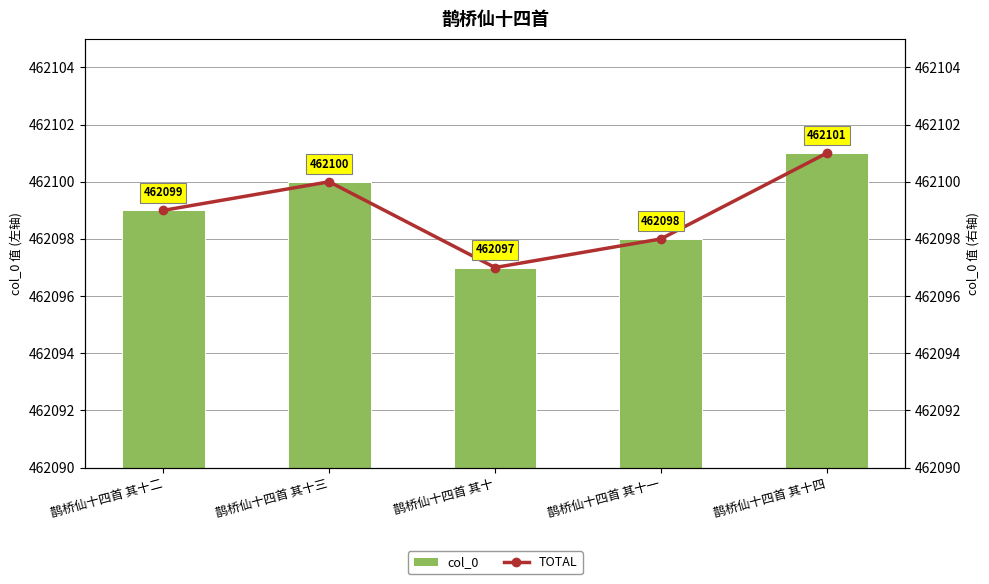

How many TOTAL values are between 462098 and 462100?

3